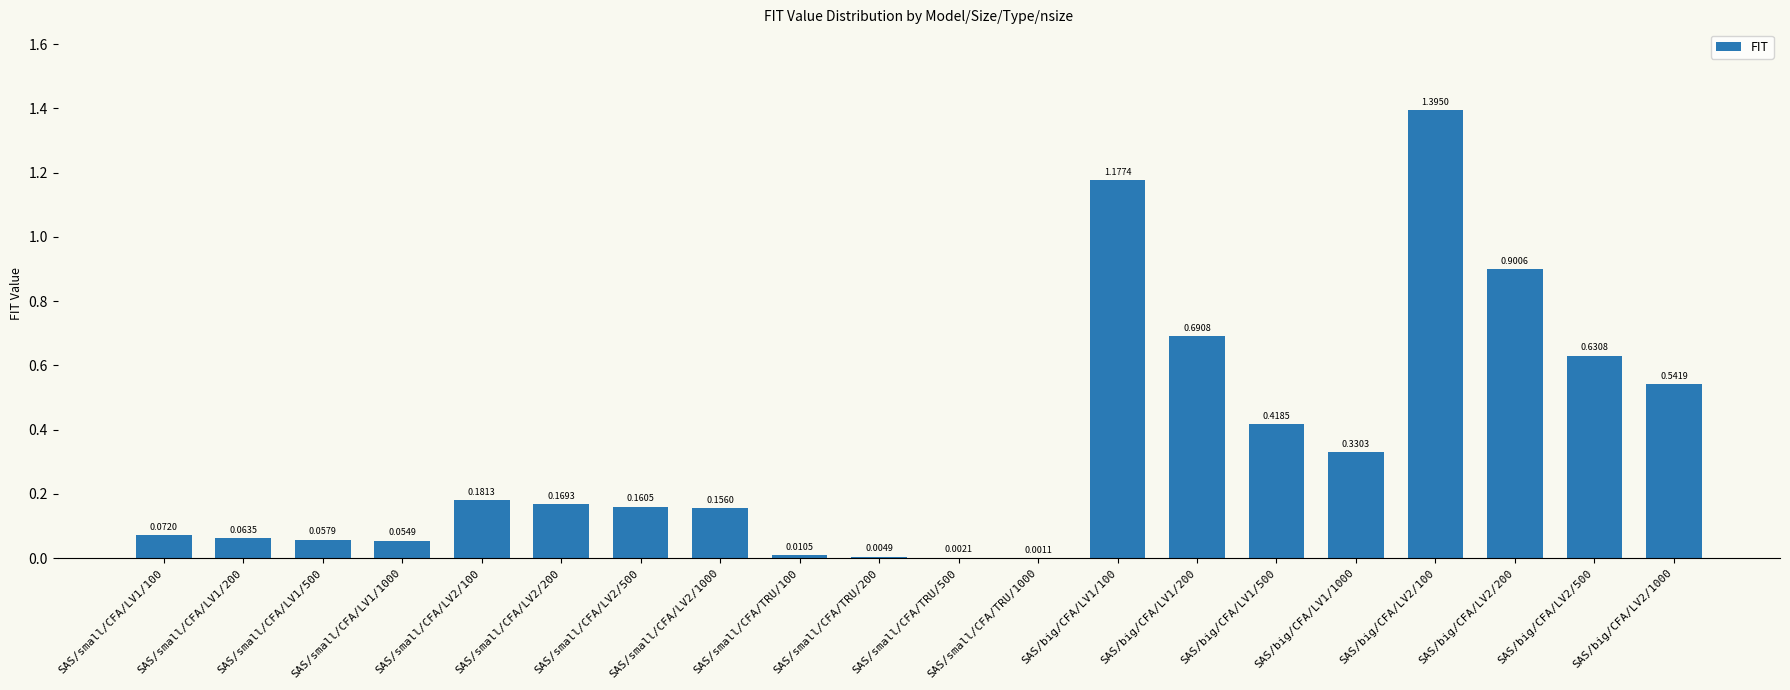

What is the sum of all values?

7.0